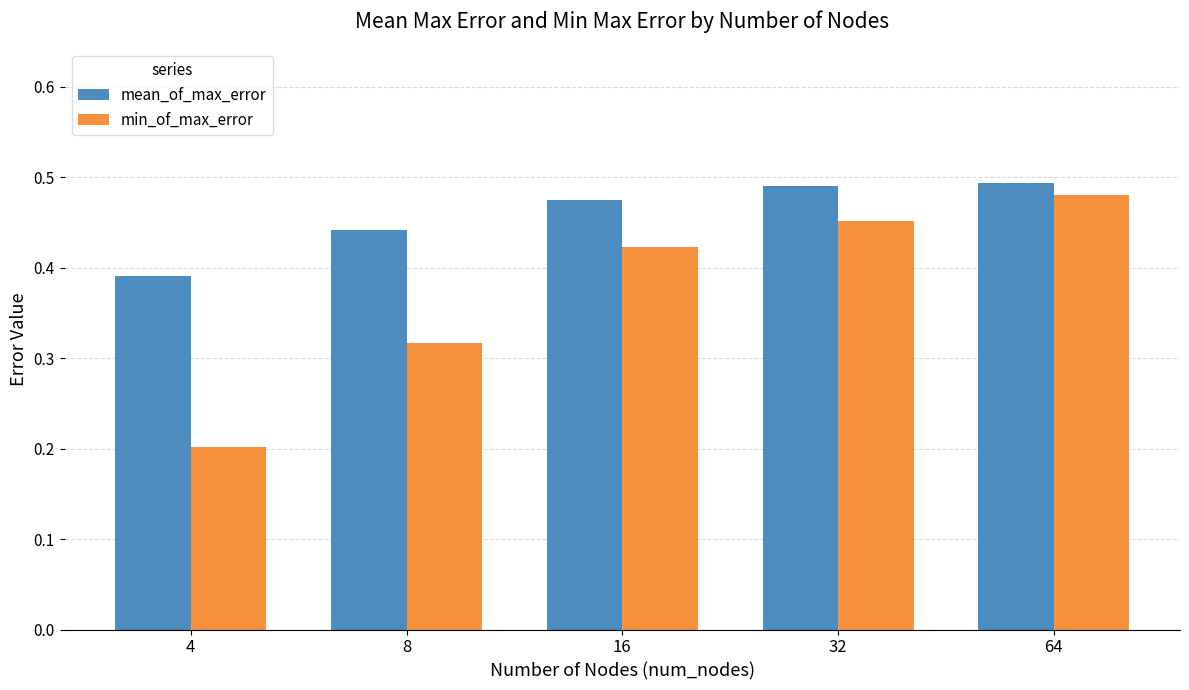

The value of min_of_max_error at 8 is 0.2. True or false?

False